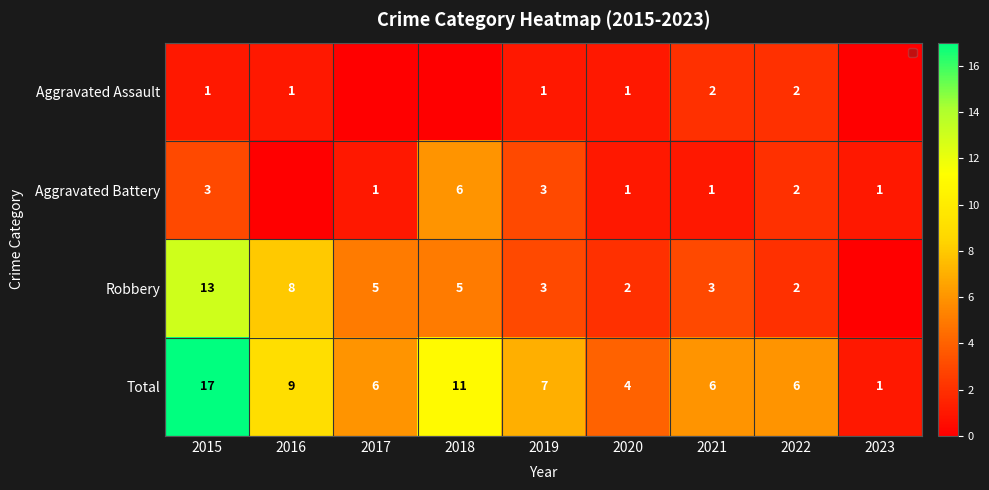

At which label is Total closest to 9?

2016